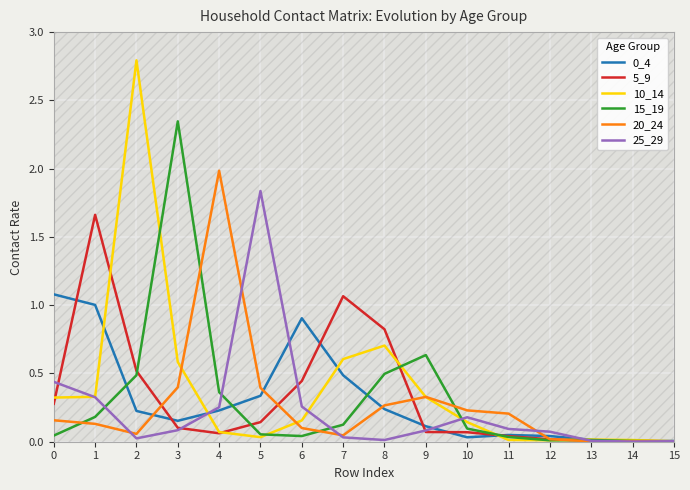

Which series changed the most between 4 and 10?

20_24